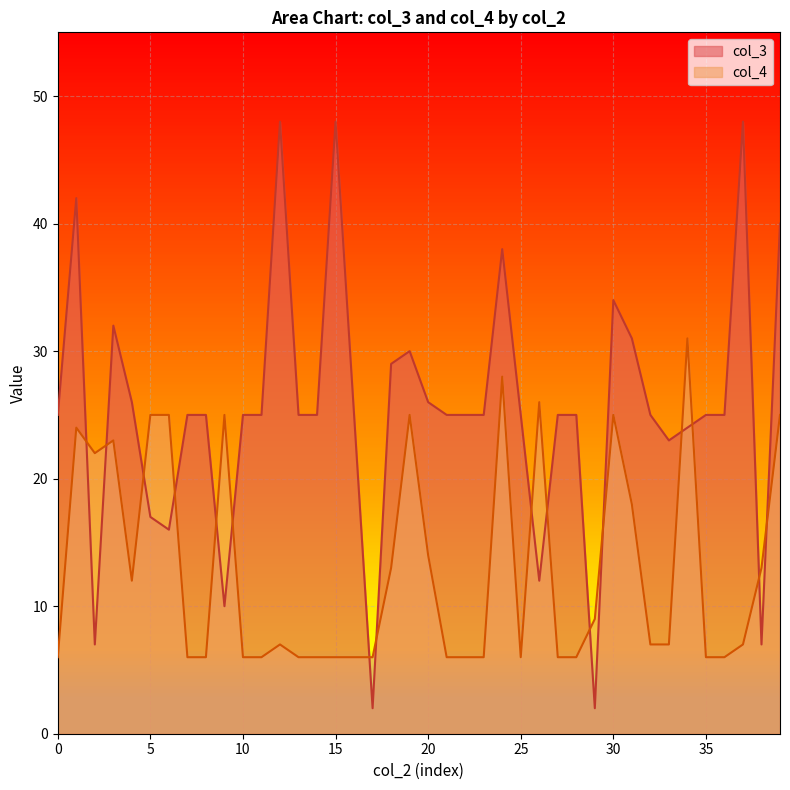

True or false: col_4 has more than 1 points higher than both neighbors.

True